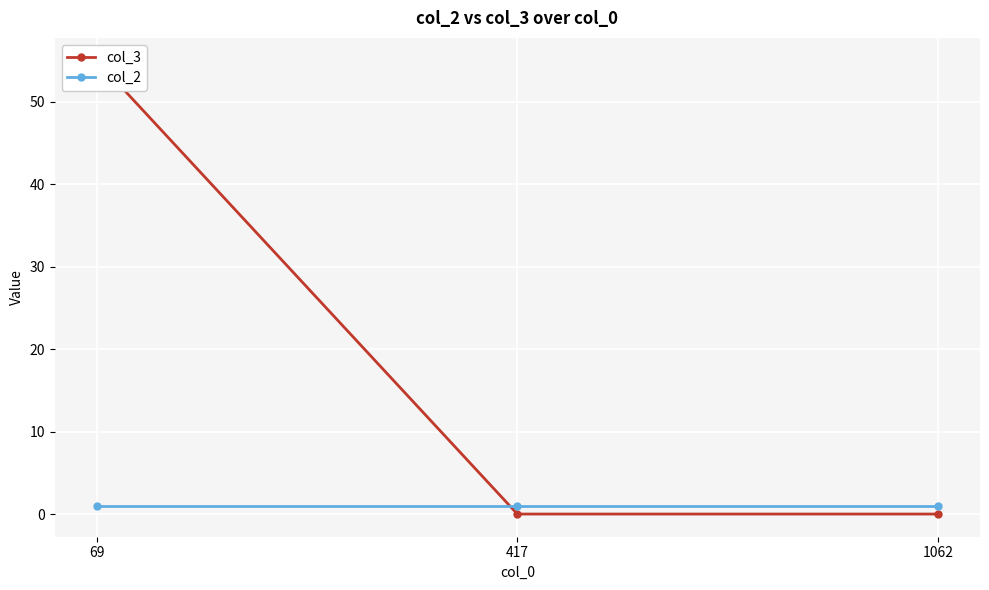

How many series are shown in this chart?

2